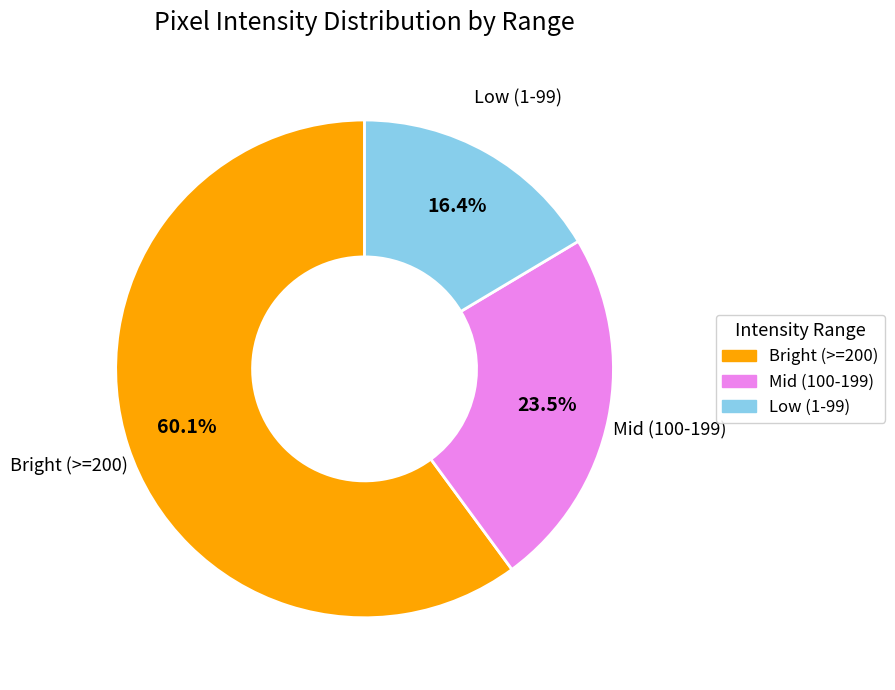

Does any single category account for the majority?

Yes